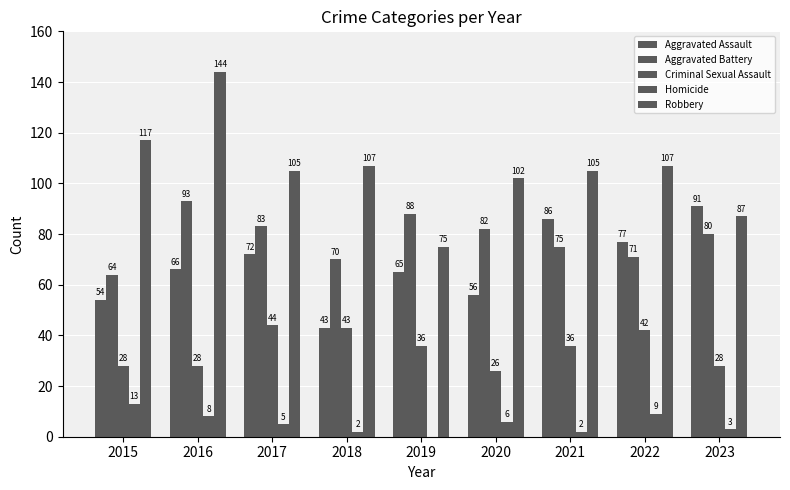

Between 2016 and 2023, which series saw the biggest shift?

Robbery